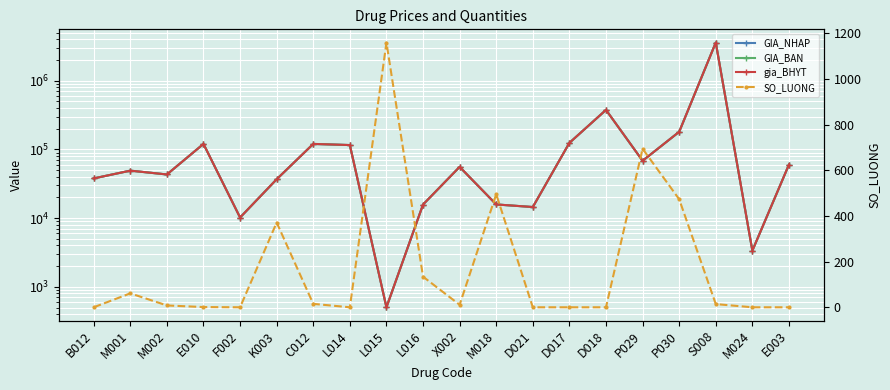

At how many categories does at least one series exceed 263299?

2